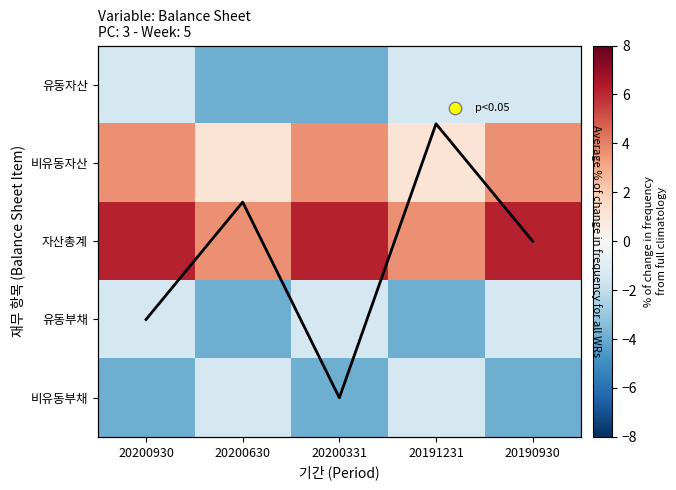

At which label is 비유동자산 closest to 2?

20200630